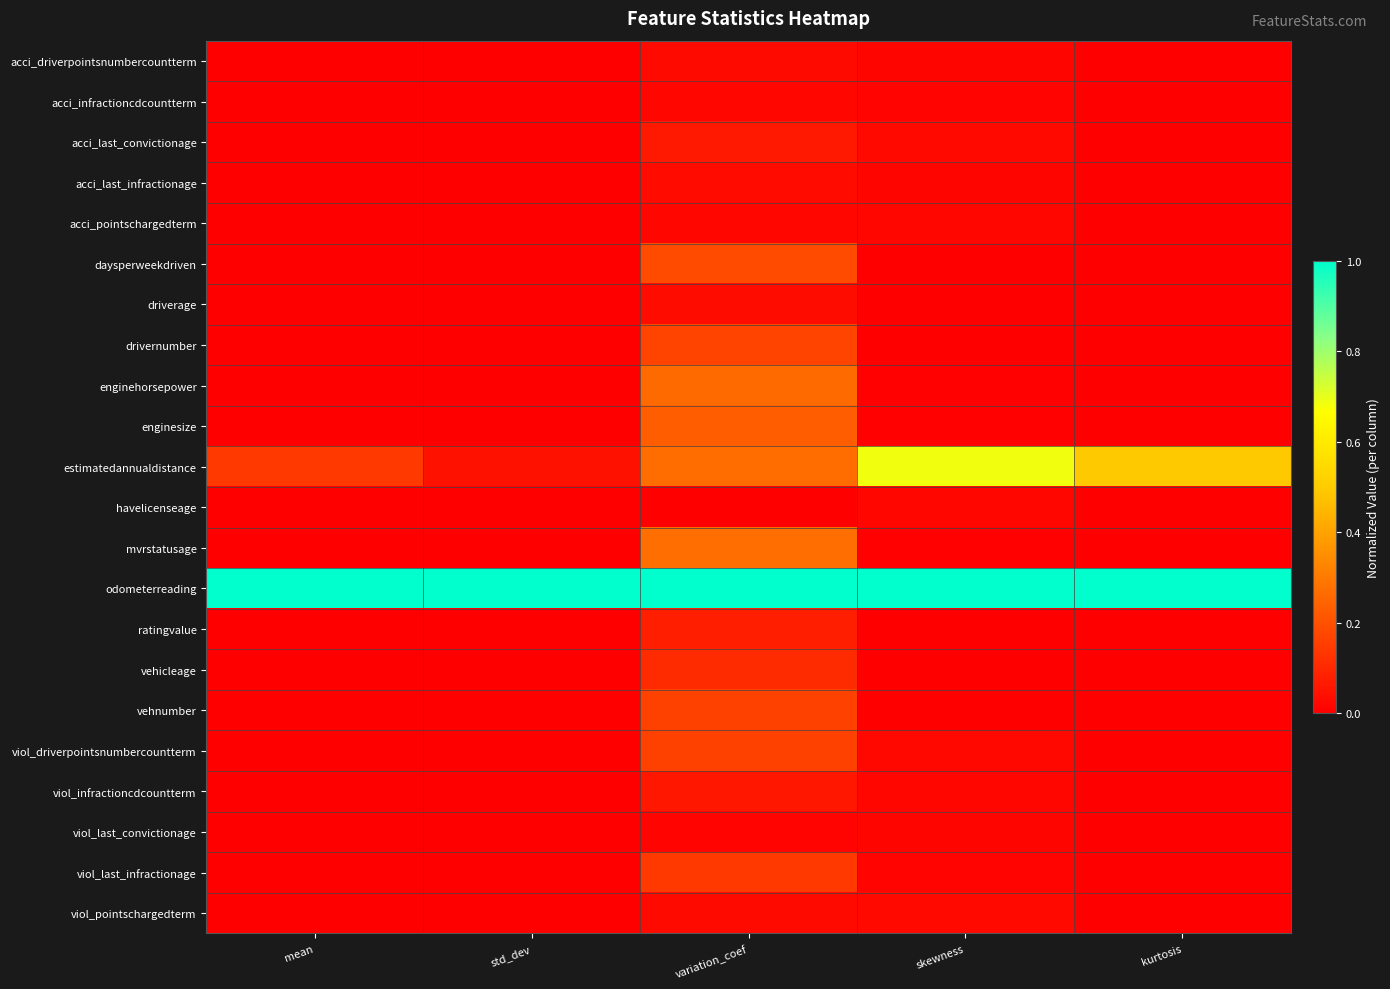

Rank the series by their maximum value, from highest to lowest.

odometerreading, estimatedannualdistance, mvrstatusage, enginehorsepower, enginesize, daysperweekdriven, drivernumber, vehnumber, viol_driverpointsnumbercountterm, viol_last_infractionage, vehicleage, ratingvalue, acci_last_convictionage, viol_infractioncdcountterm, driverage, acci_last_infractionage, viol_pointschargedterm, acci_driverpointsnumbercountterm, acci_infractioncdcountterm, acci_pointschargedterm, havelicenseage, viol_last_convictionage